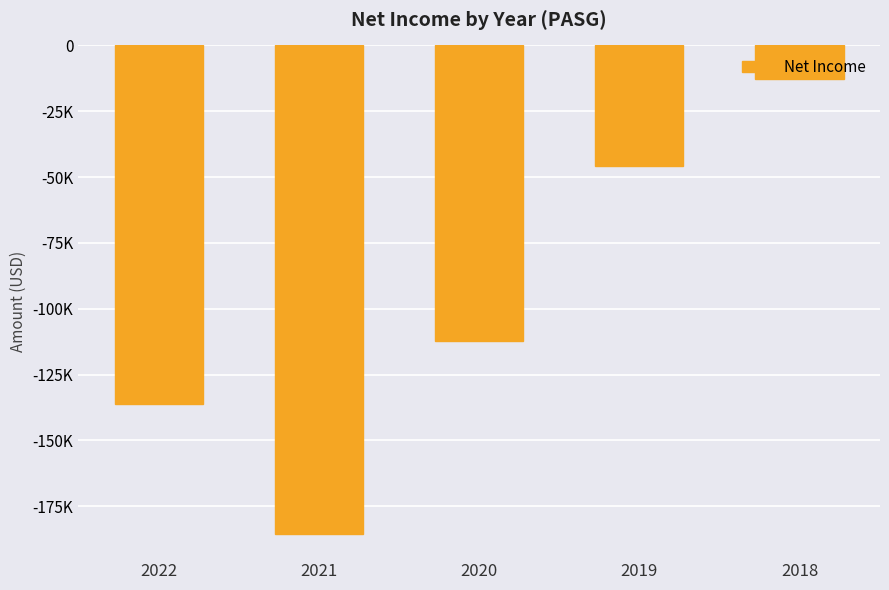

How many values are between -136100 and -45600?

3